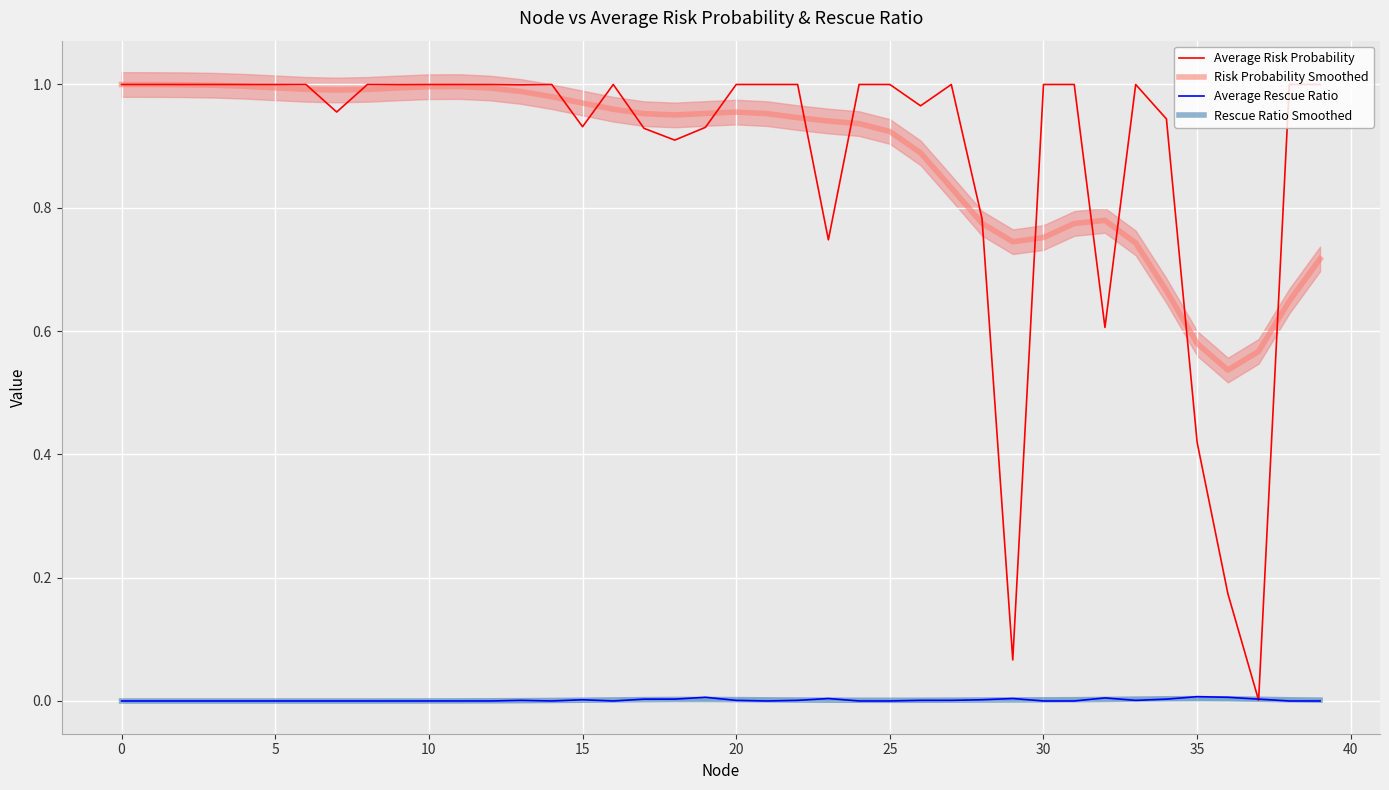

In Average Rescue Ratio, how many points are lower than both neighbors (excluding endpoints)?

4